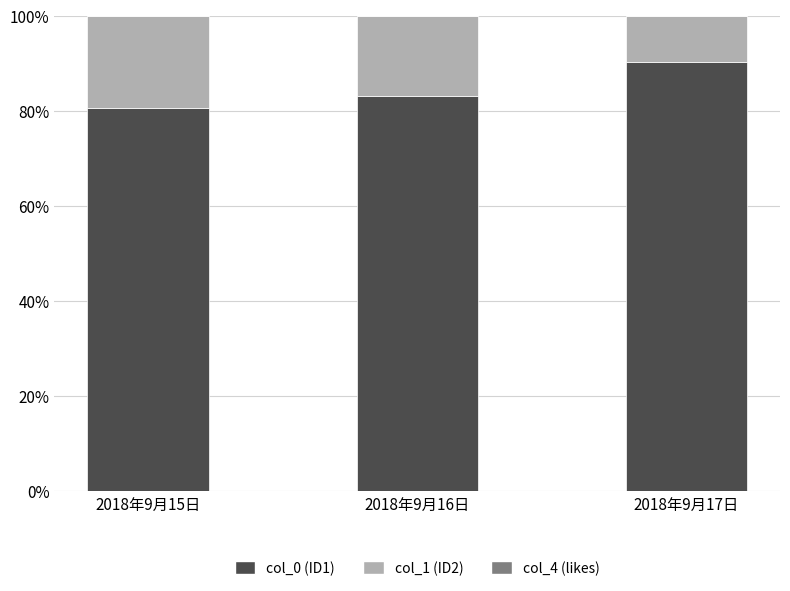

True or false: col_0 (ID1) has a value of 80.6 at 2018年9月15日.

True